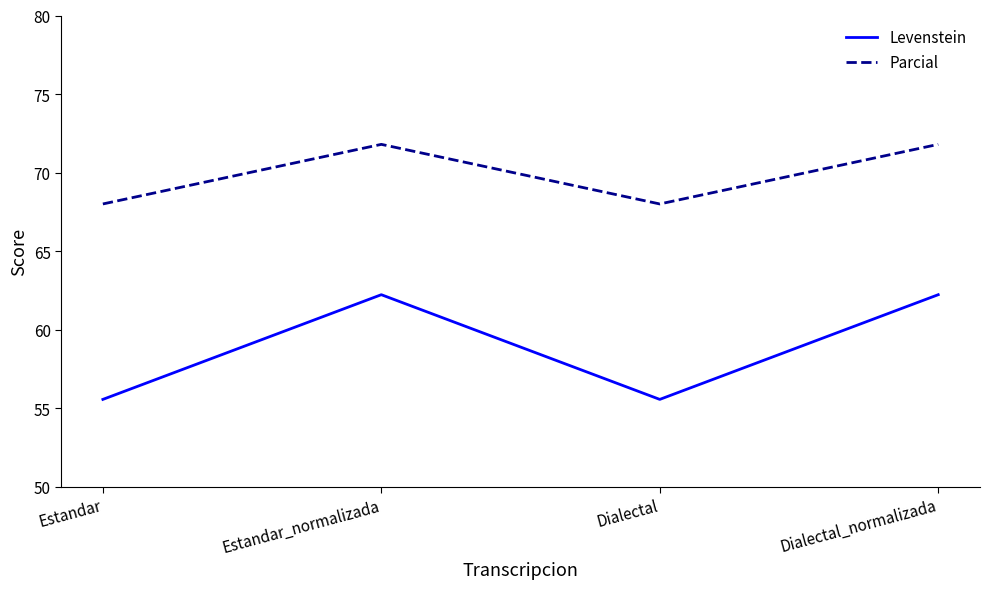

How many lines are shown in the chart?

2